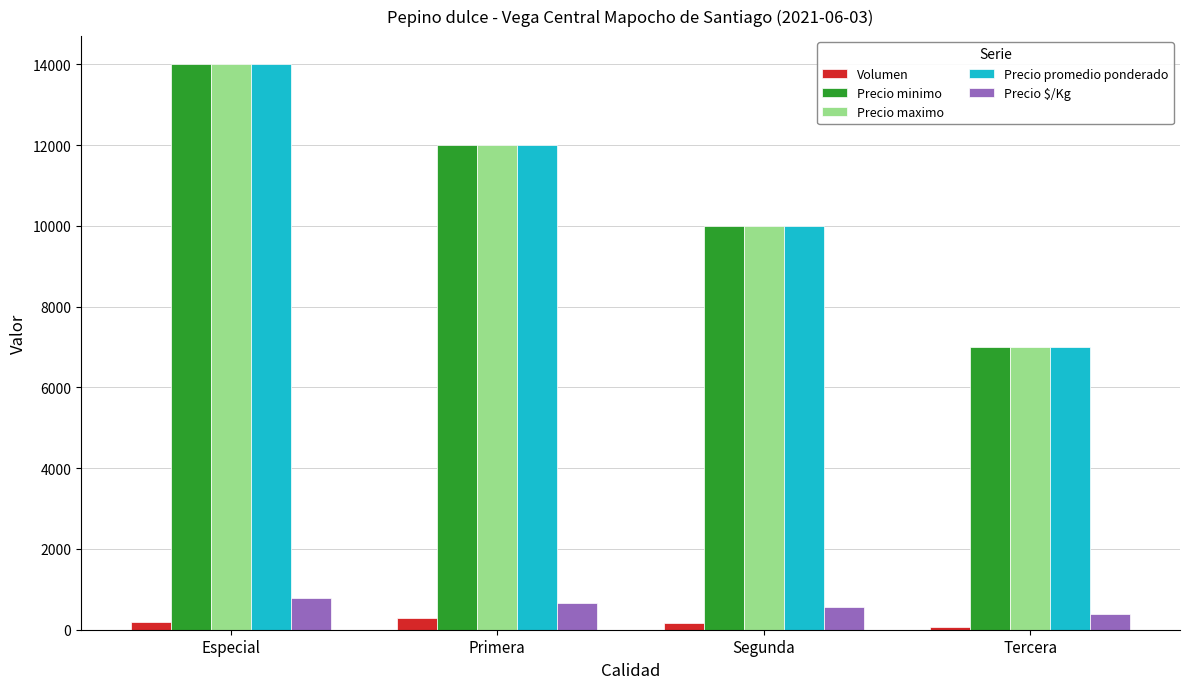

How many groups of bars are there?

4